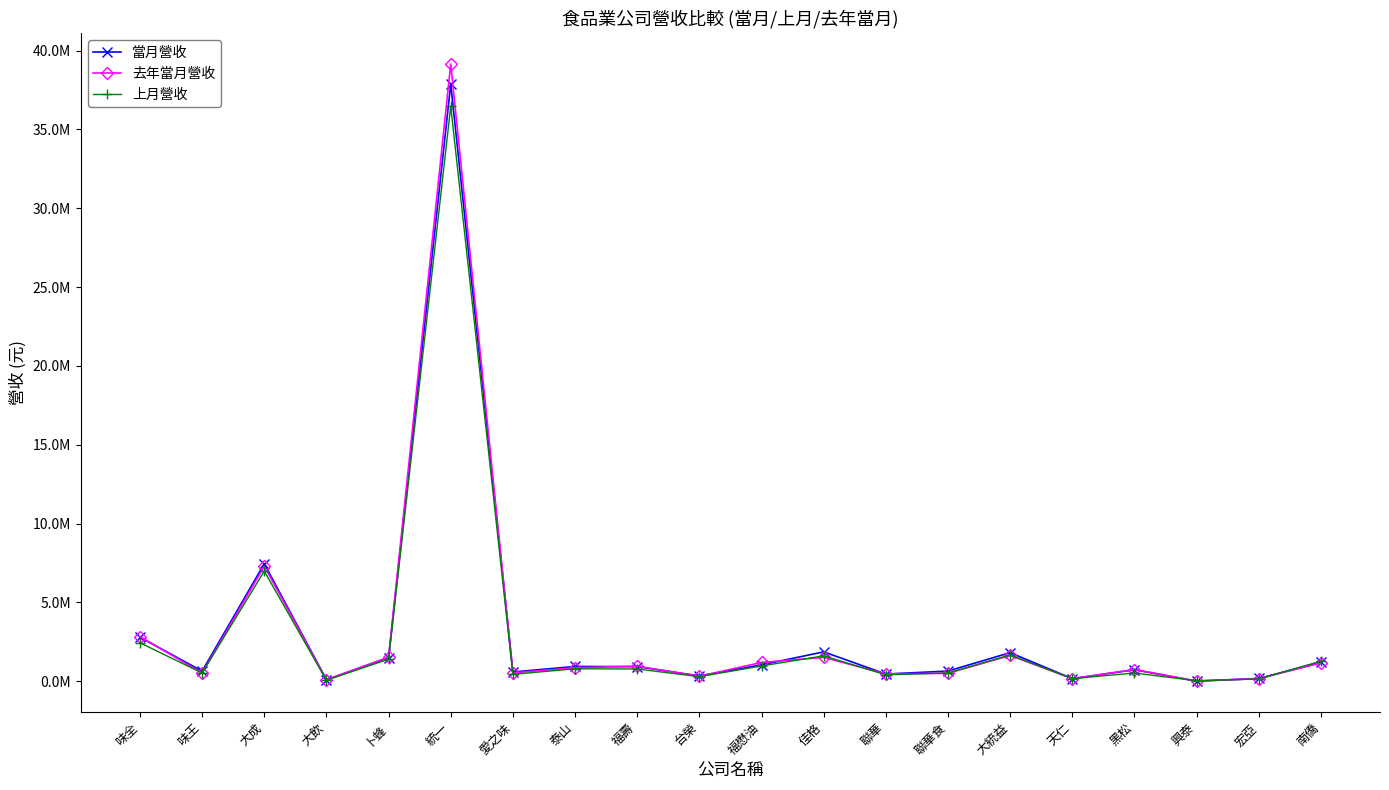

Which series has the widest spread of values?

去年當月營收